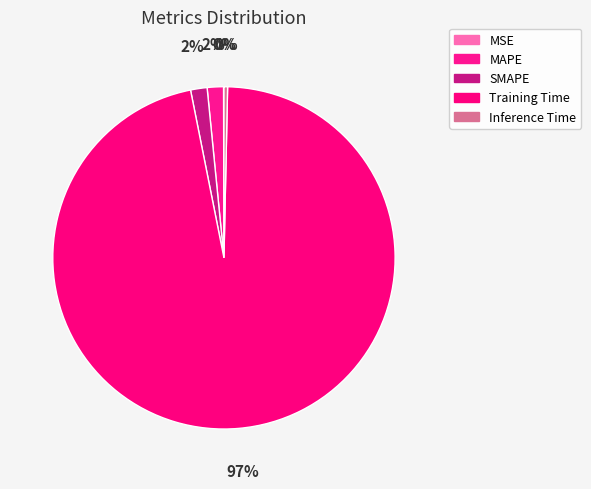

Rank the categories by value from lowest to highest.

MSE, Inference Time, MAPE, SMAPE, Training Time